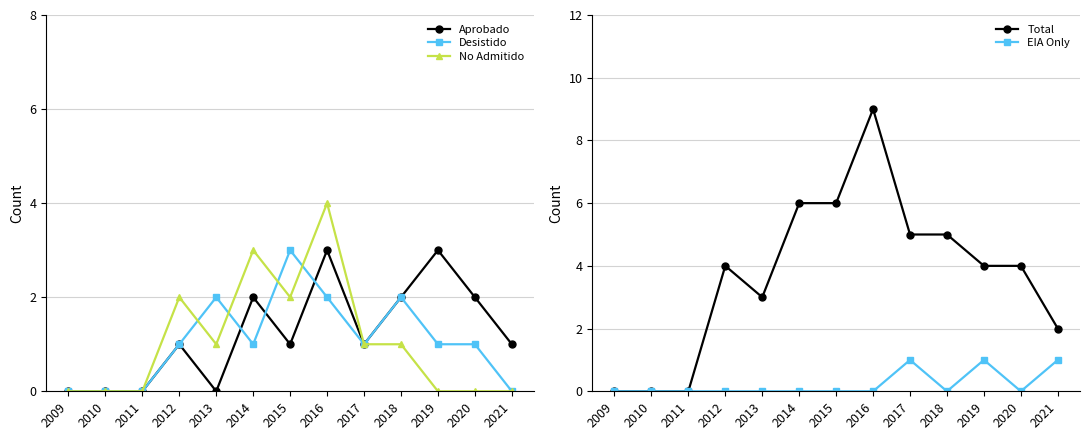

The value of Desistido at 2010 is 0. True or false?

True